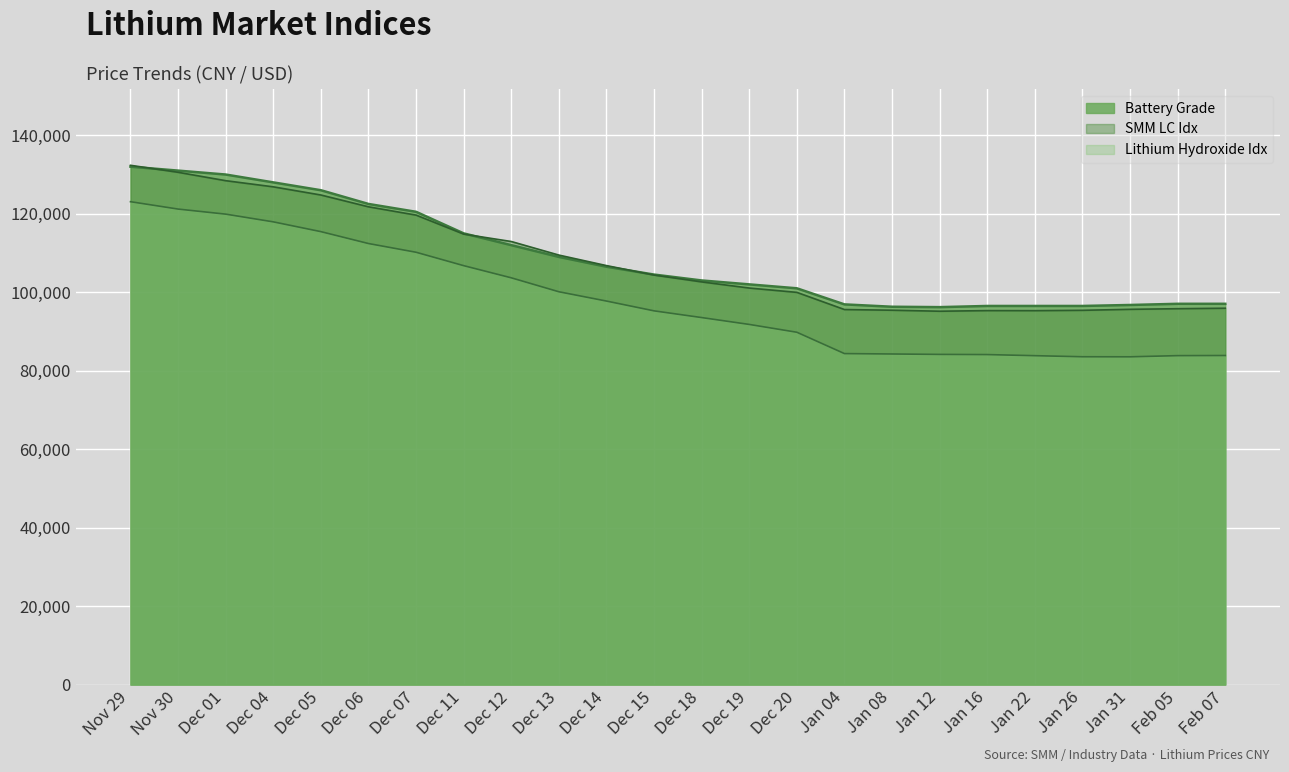

What is the label of the 12th point from the right?

Dec 18